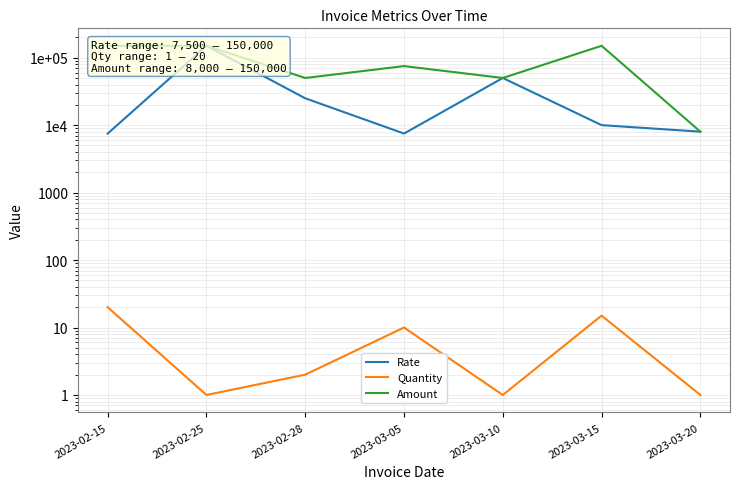

What is the difference between the maximum and minimum values in the Amount series?

142000